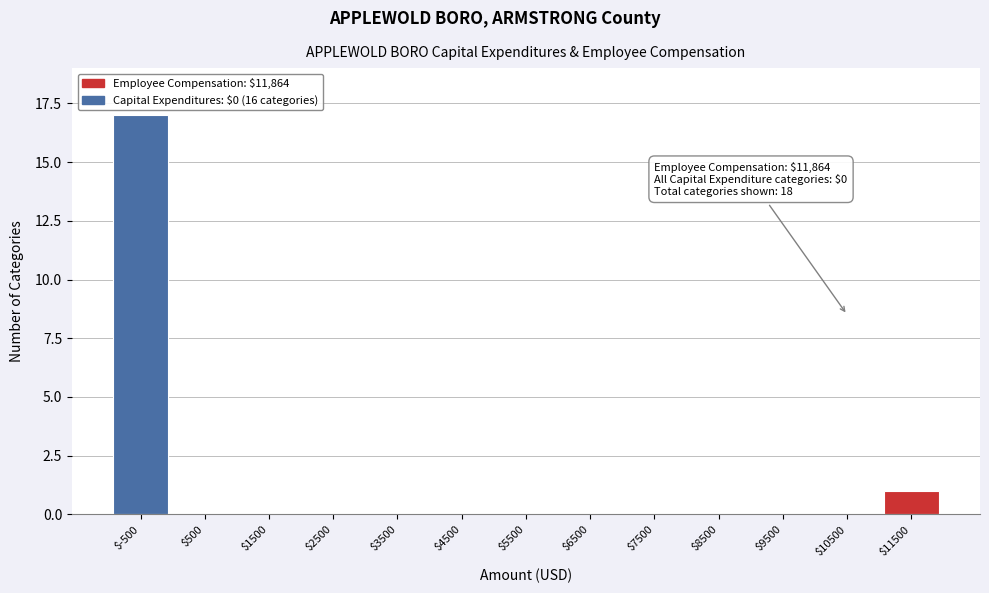

What is the sum of all values?

18